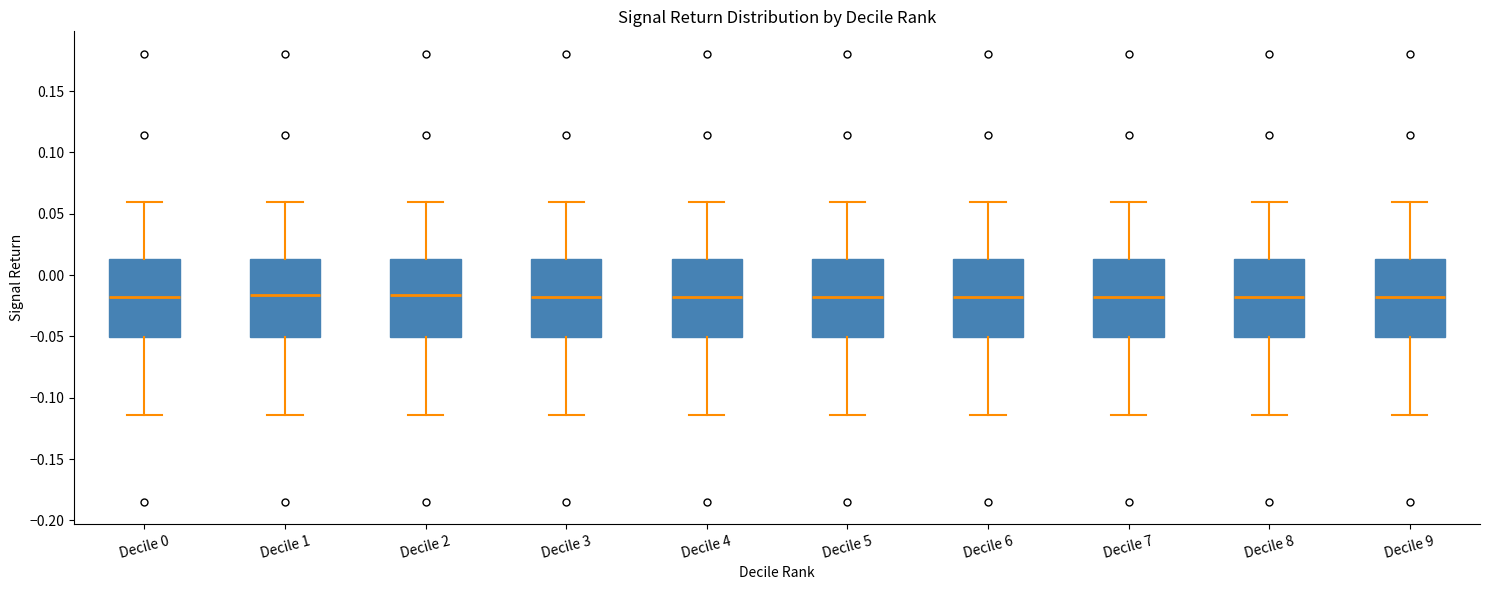

Where is the upper edge of the box for Decile 4 on the y-axis? The values are not printed on the chart, so give them approximately, as read against the axis.

0.015